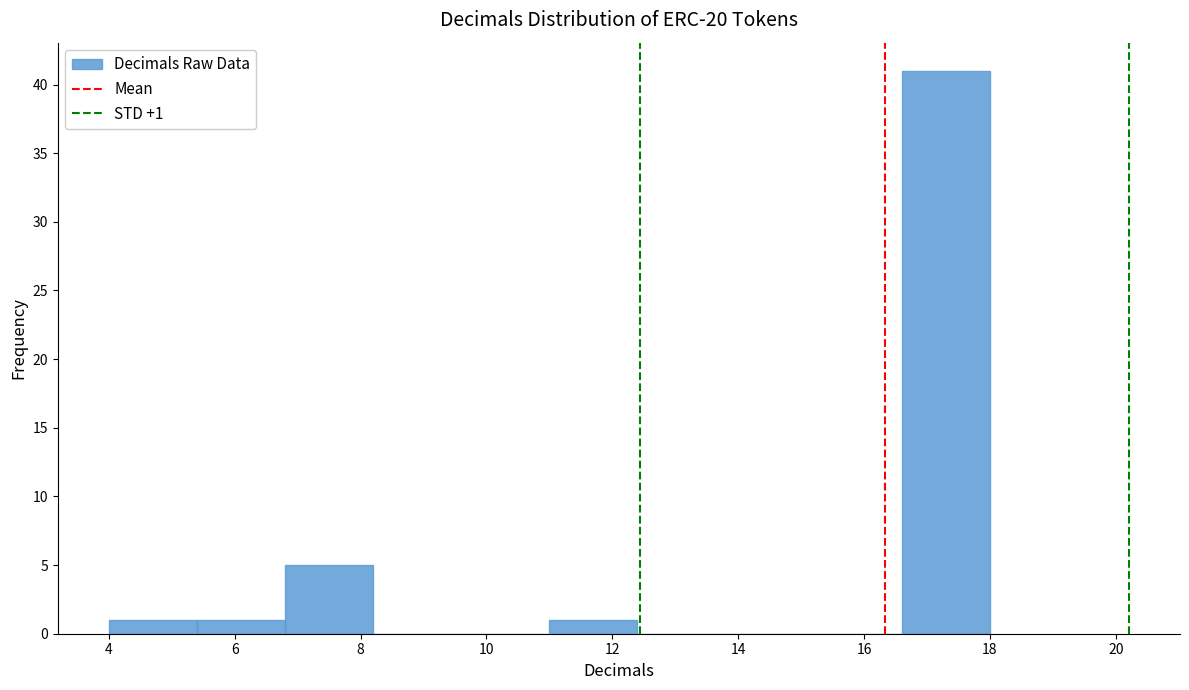

Over which range of the x-axis is the bar tallest?

16.6 to 18.0